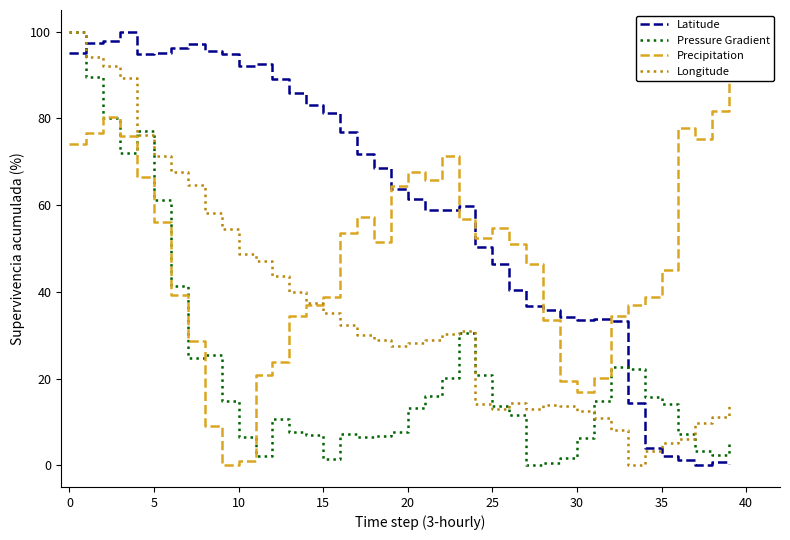

The Latitude series shows 4.1 at 34. True or false?

True